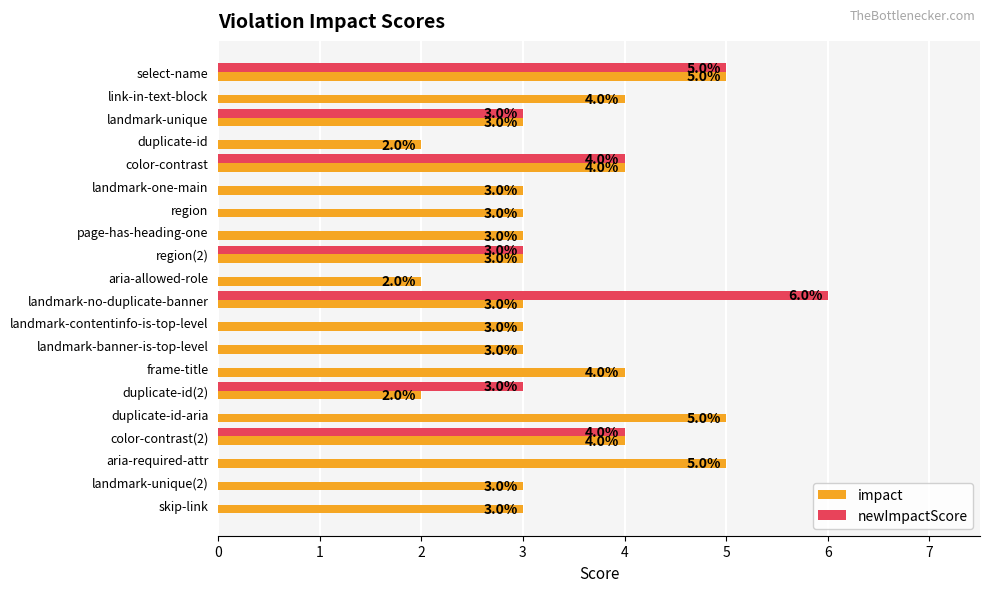

How many impact values are between 3 and 4?

14